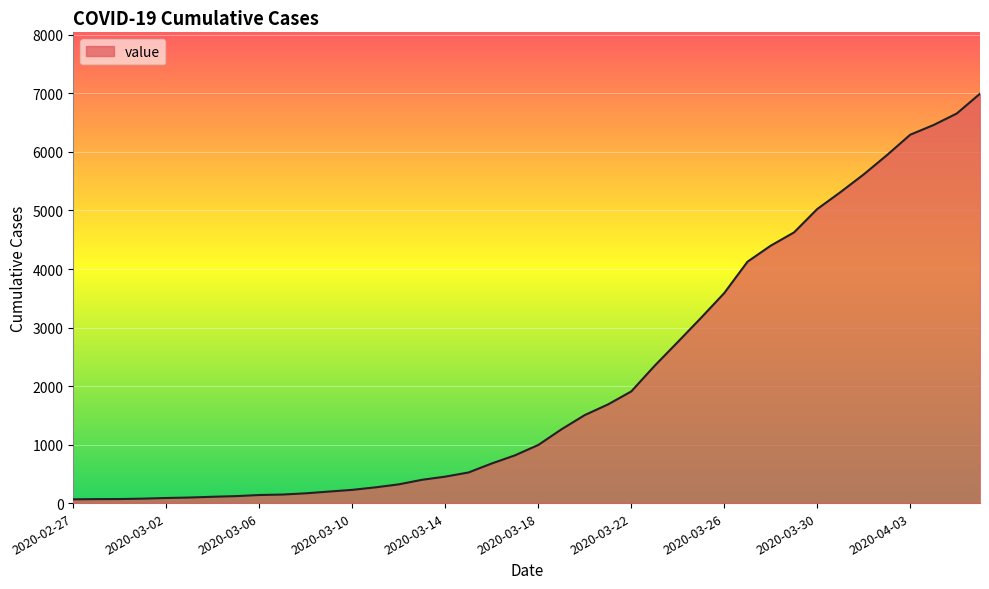

What is the maximum value shown in the chart?

6995